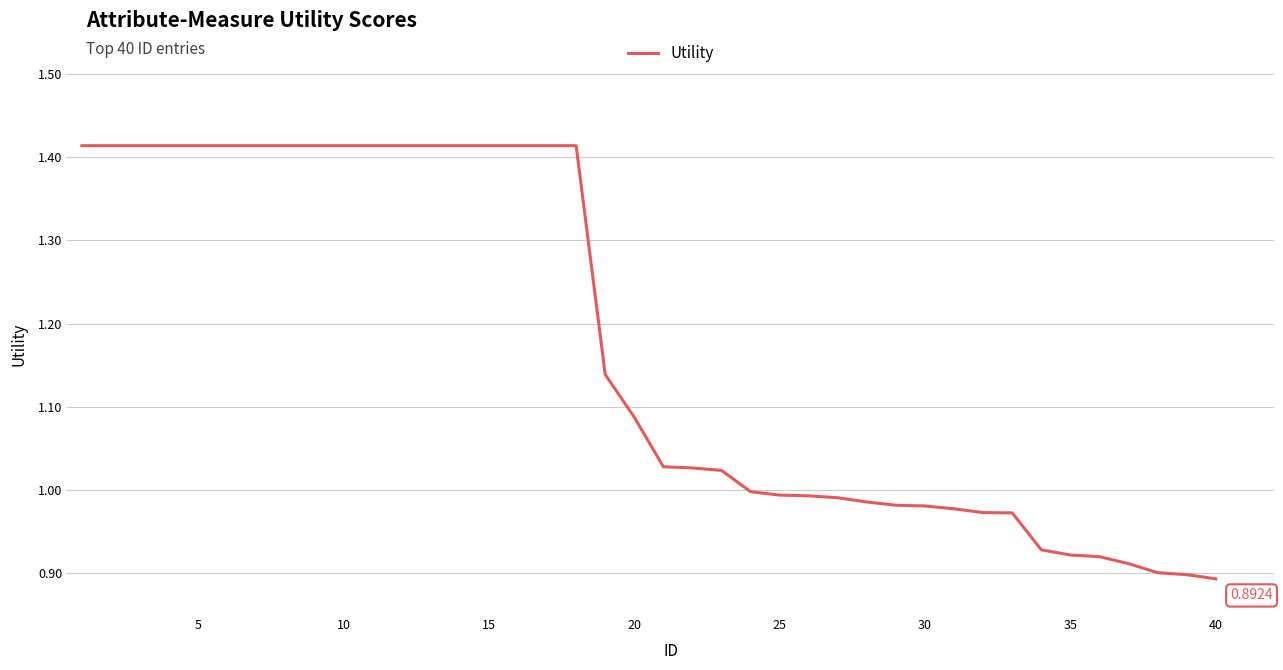

What is the difference between the maximum and minimum values?

0.5